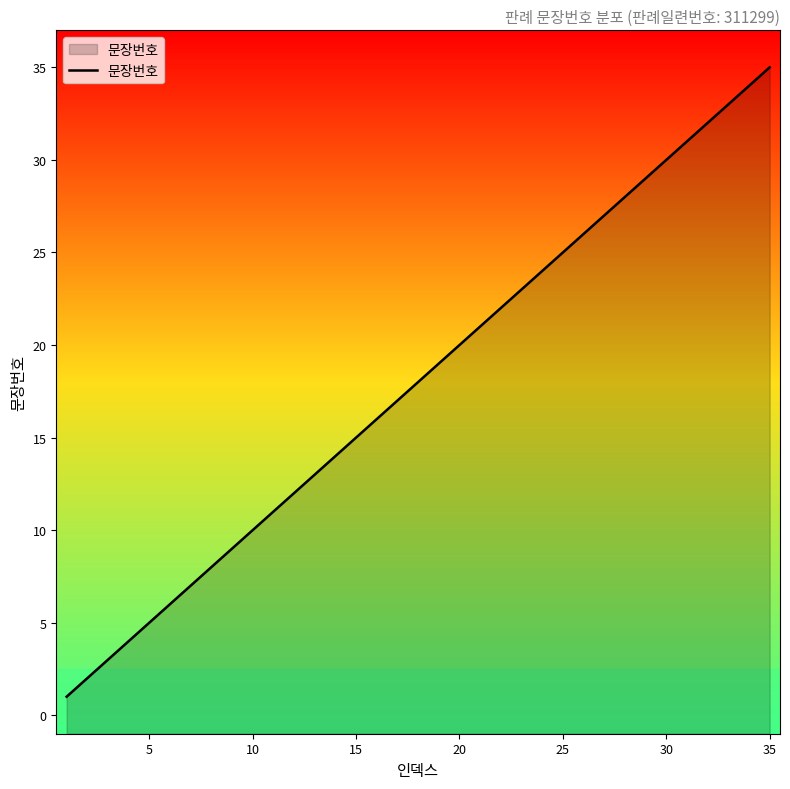

Which category has the highest value across all series?

35